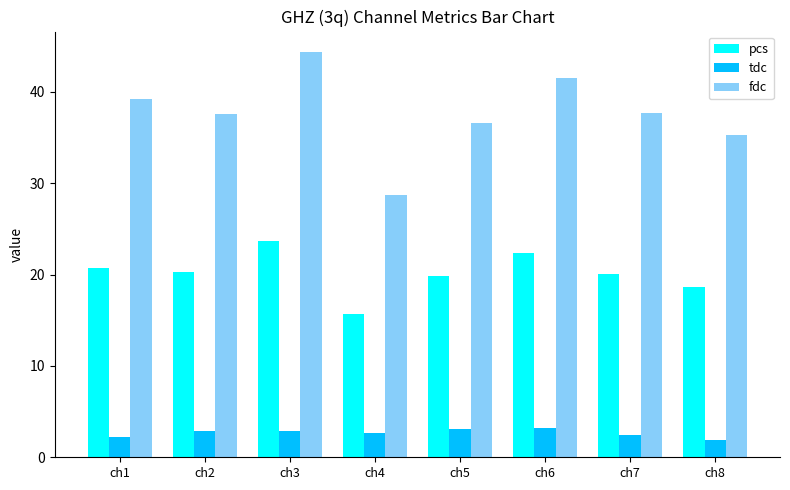

What is the value of the tdc bar at the 5th from the left?

3.1